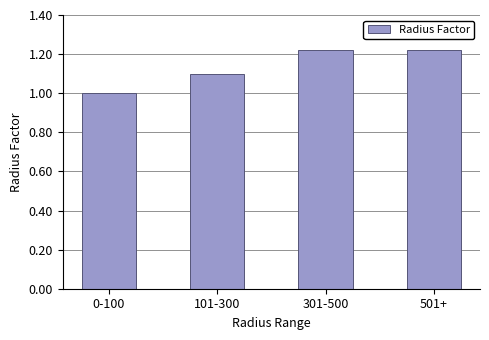

Between 301-500 and 0-100, which is larger?

301-500